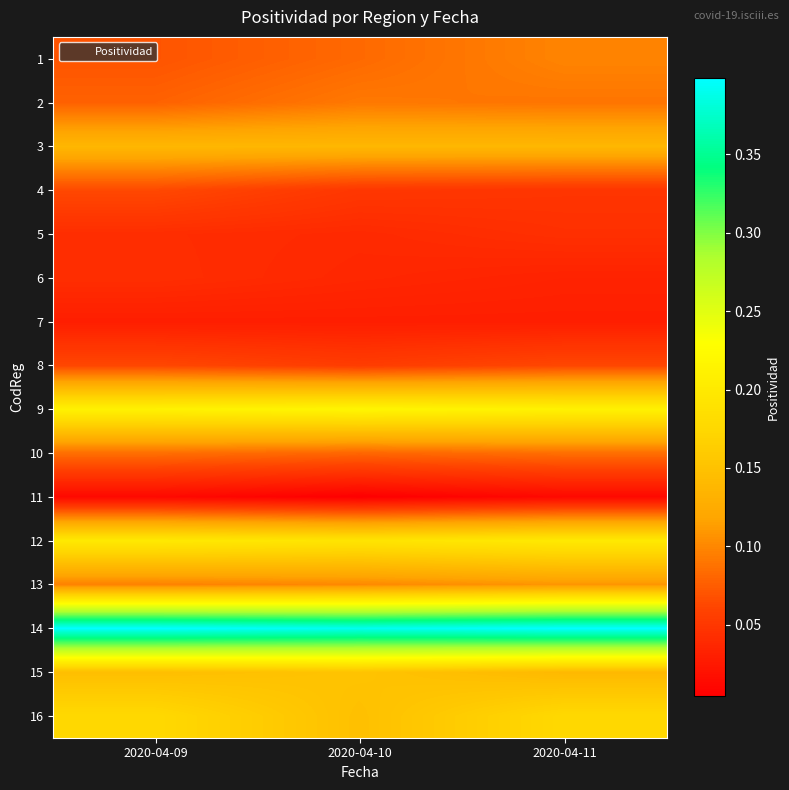

Between 2020-04-11 and 2020-04-10, which is larger?

2020-04-11